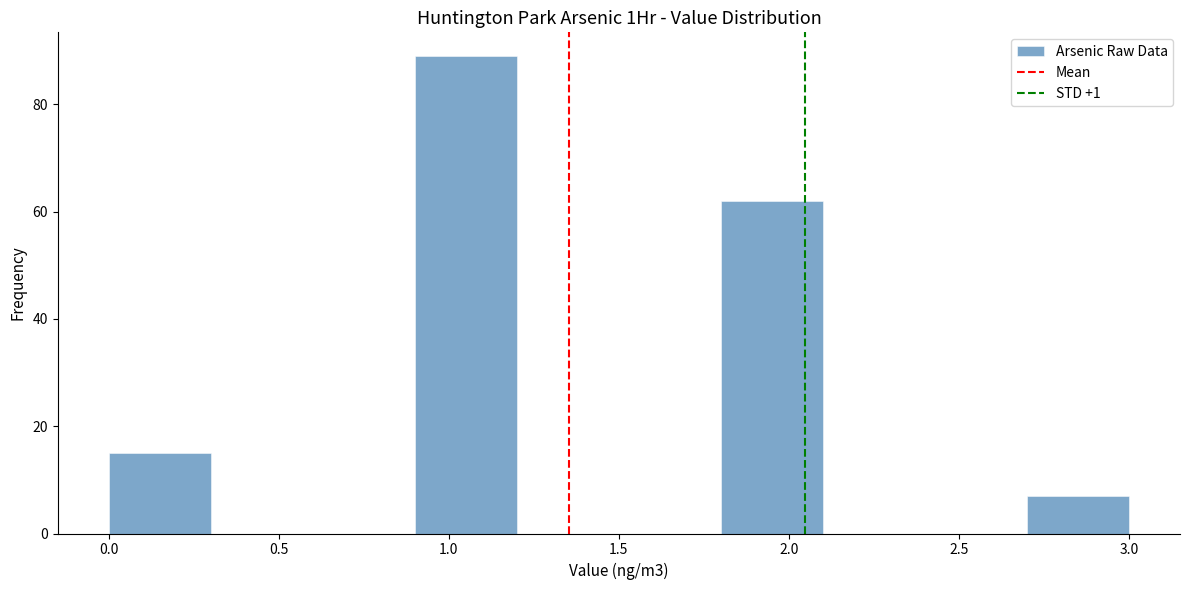

Reading left to right, list every bar in this chart as the range it spans on the x-axis followed by its height. The values are not printed on the chart, so give them approximately, as read against the axis.

0.0 to 0.3: 16
0.3 to 0.6: 0
0.6 to 0.9: 0
0.9 to 1.2: 90
1.2 to 1.5: 0
1.5 to 1.8: 0
1.8 to 2.1: 62
2.1 to 2.4: 0
2.4 to 2.7: 0
2.7 to 3.0: 8